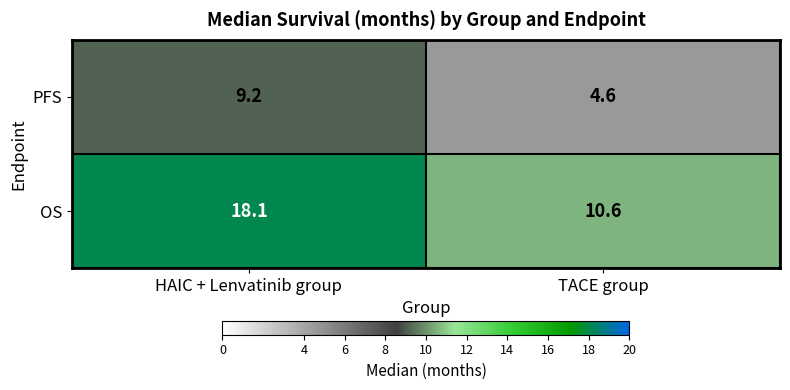

How many categories are shown in the chart?

2